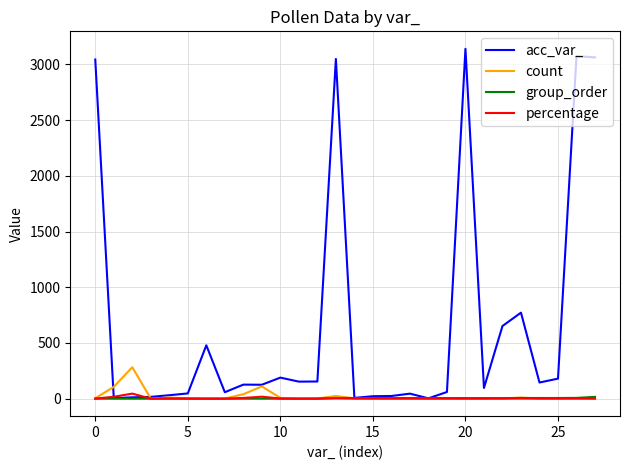

Which series has the largest total across all categories?

acc_var_